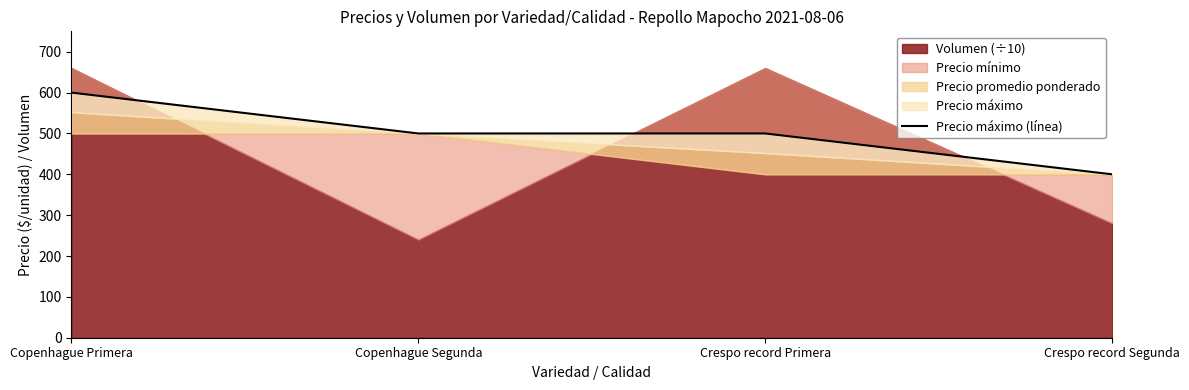

What is the label of the 2nd point from the right?

Crespo record Primera